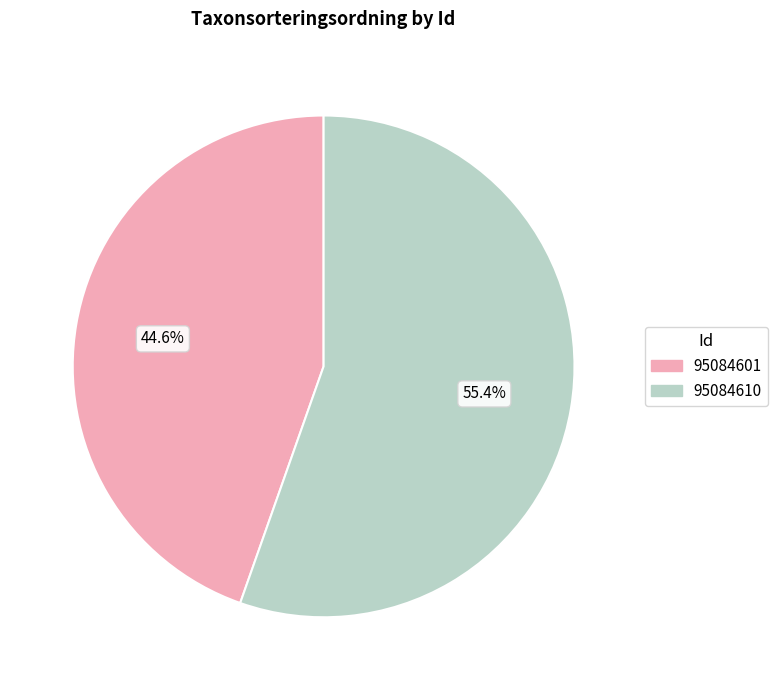

Which slice represents more than half of the pie?

95084610